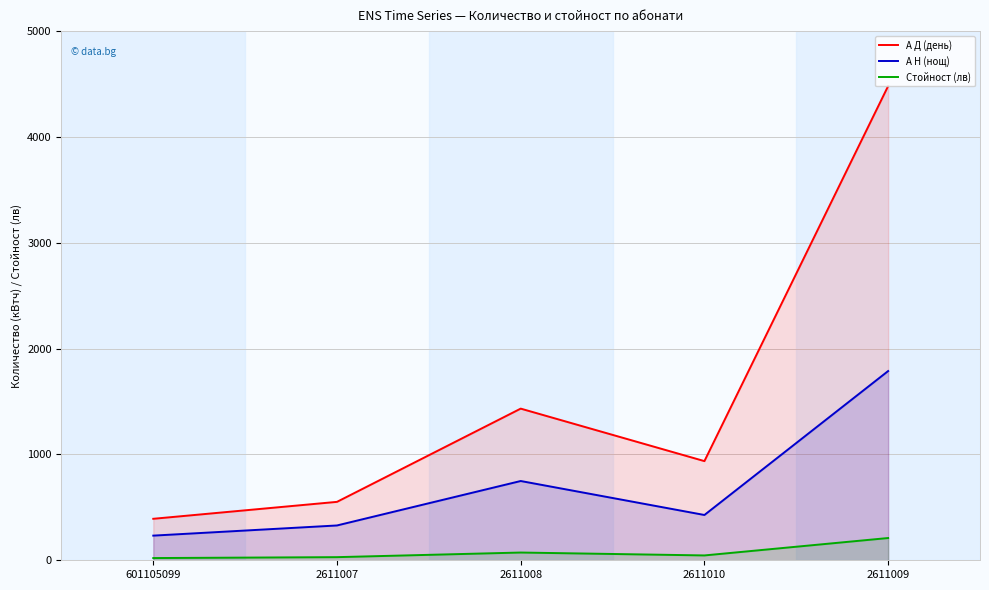

Where does the А Н (нощ) series first go above 428?

2611008